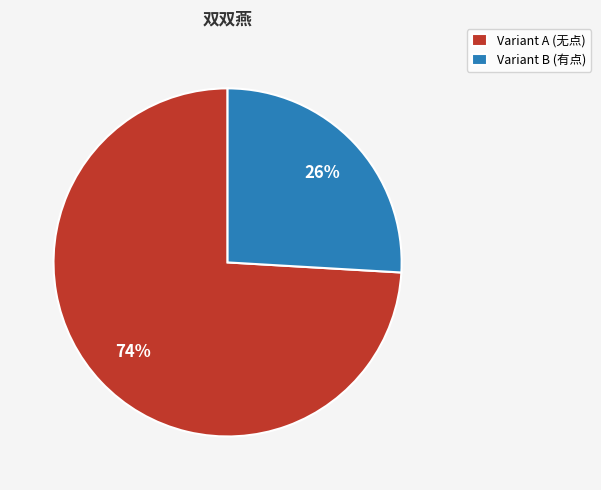

Between Variant B (有点) and Variant A (无点), which is larger?

Variant A (无点)